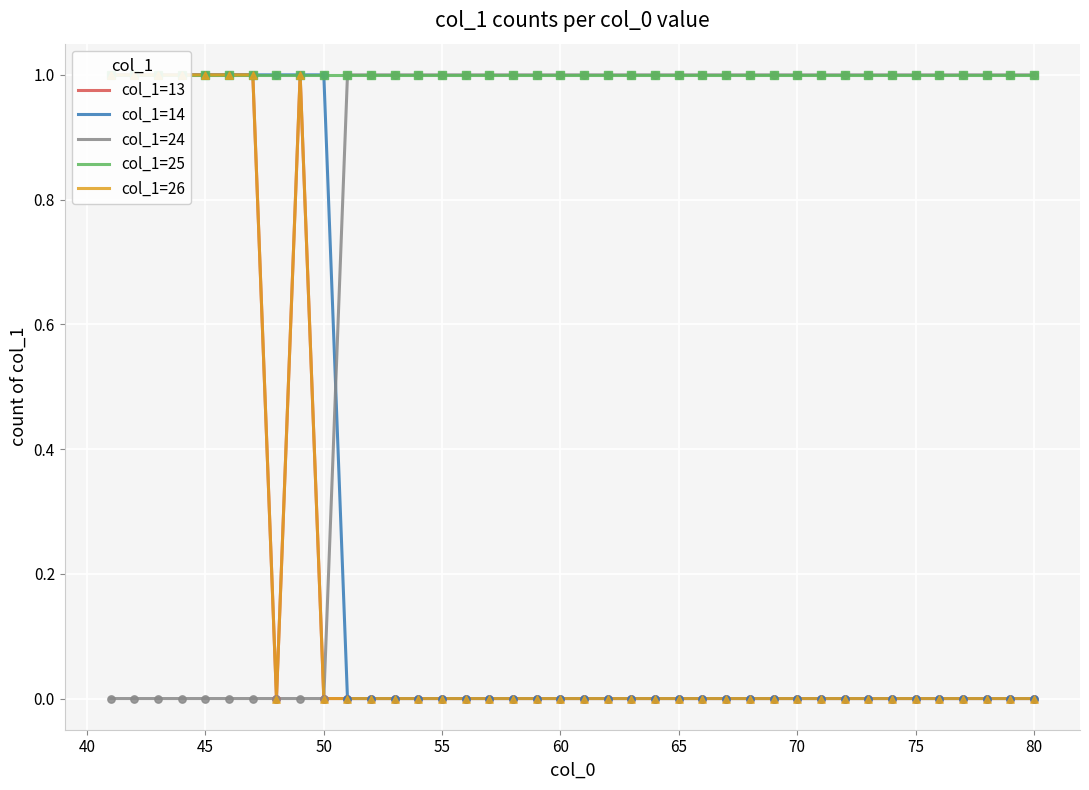

True or false: col_1=24 has a value of 1 at 65.

True